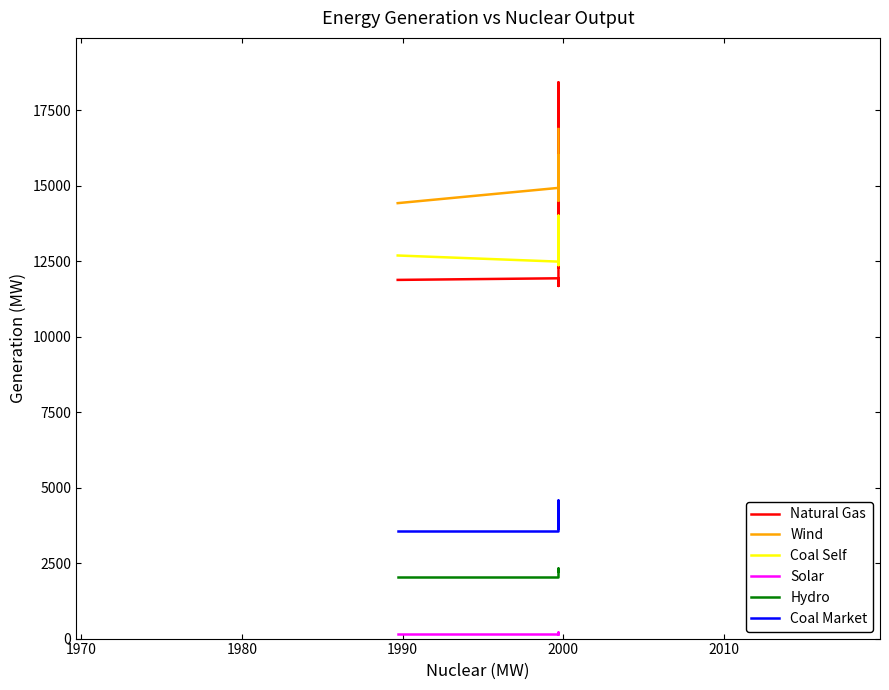

How many lines are shown in the chart?

6